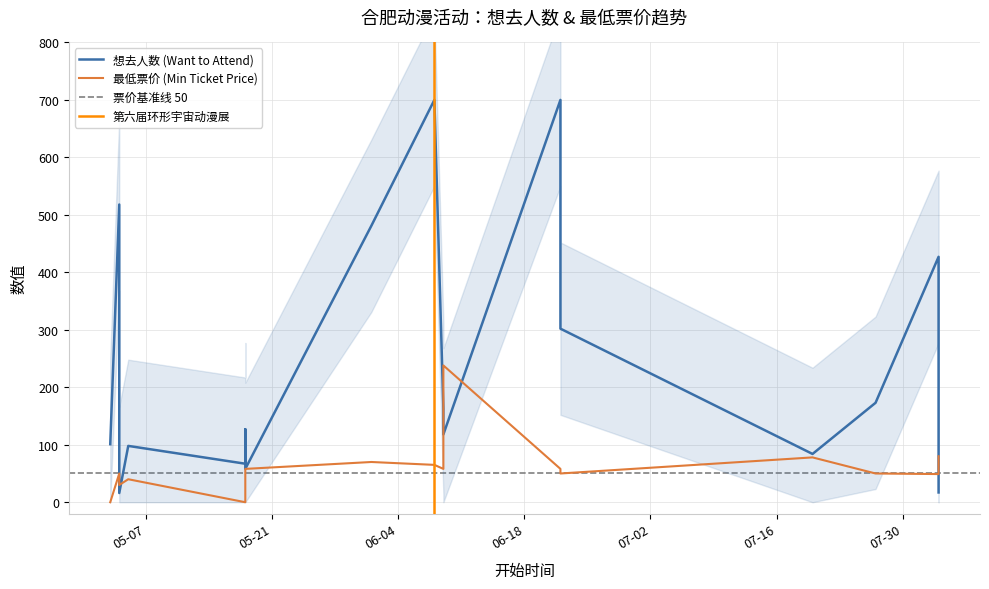

How many data points are above 50?

8